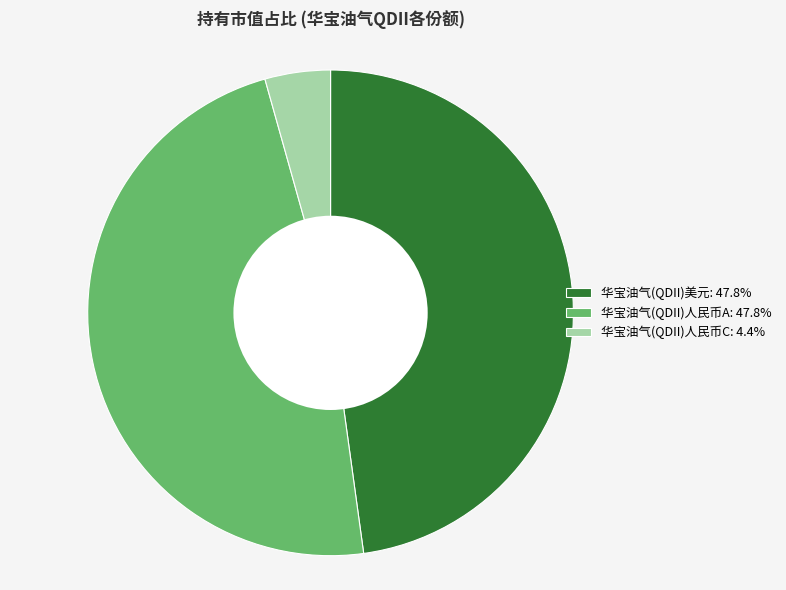

Combined, do 华宝油气(QDII)人民币A: 47.8% and 华宝油气(QDII)美元: 47.8% account for over 50%?

Yes